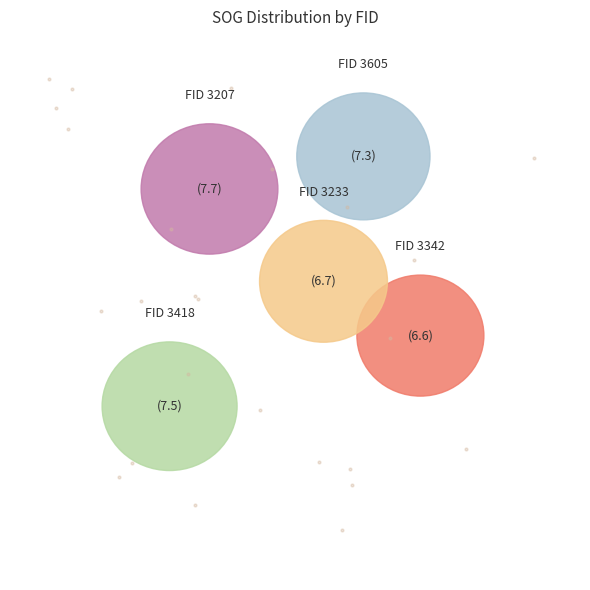

Rank the categories by value from lowest to highest.

3342, 3233, 3605, 3418, 3207